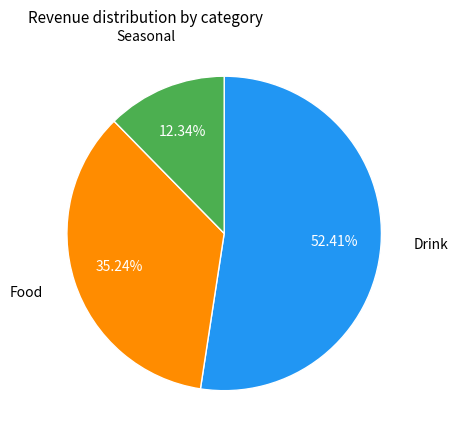

Is there a majority slice in this chart?

Yes